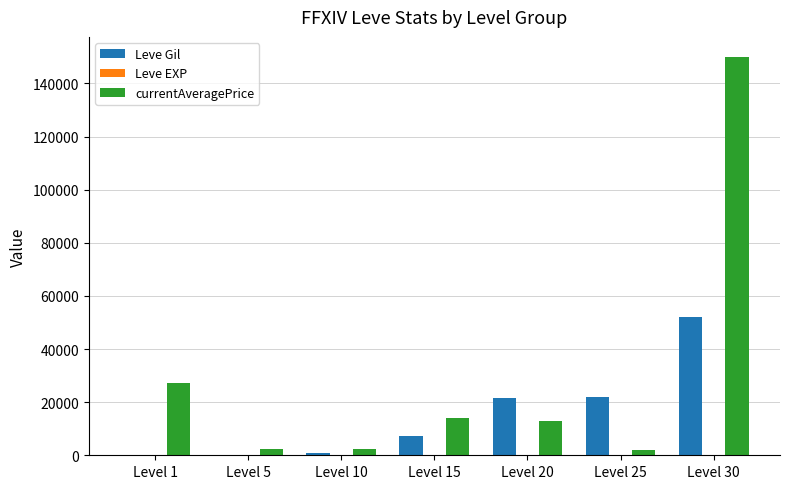

Which series changed the most between Level 10 and Level 25?

Leve Gil